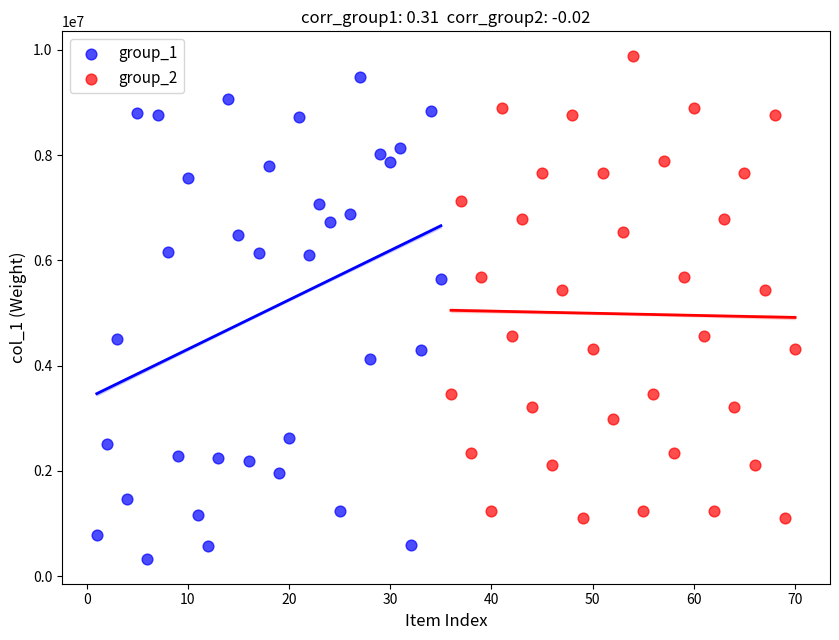

Which series contains the lowest Y value?

group_1